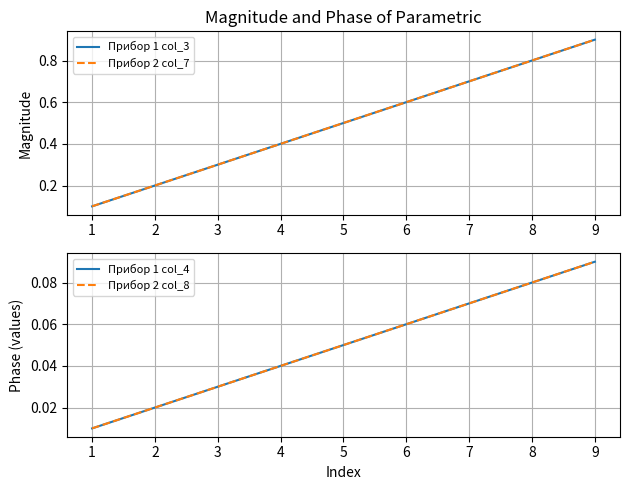

What is the value of the Прибор 2 col_7 point at the 8th from the left?

0.8